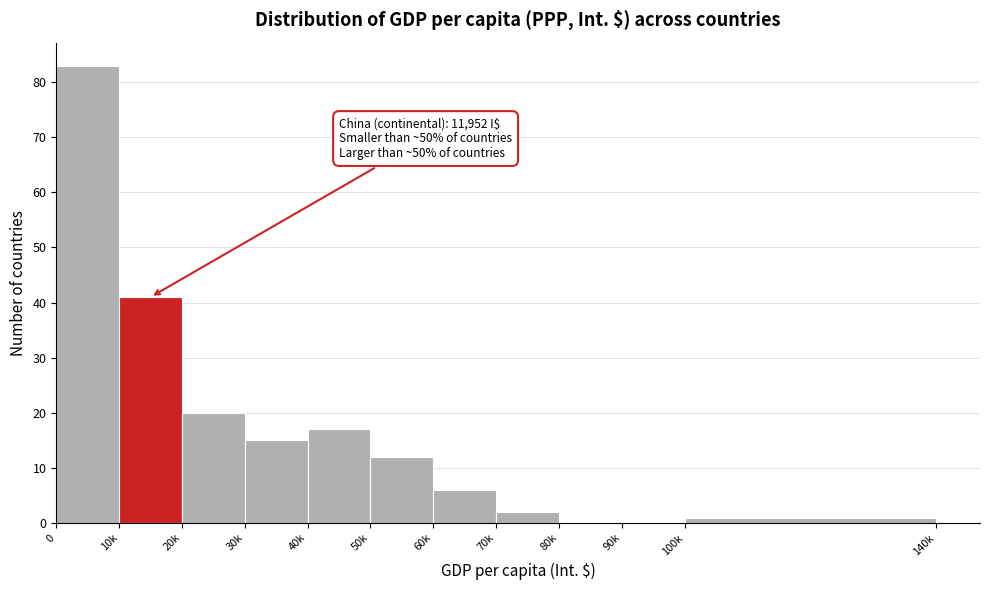

Reading left to right, extract all data points from this chart.

0=83	10k=41	20k=20	30k=15	40k=17	50k=12	60k=6	70k=2	80k=0	90k=0	100k=1